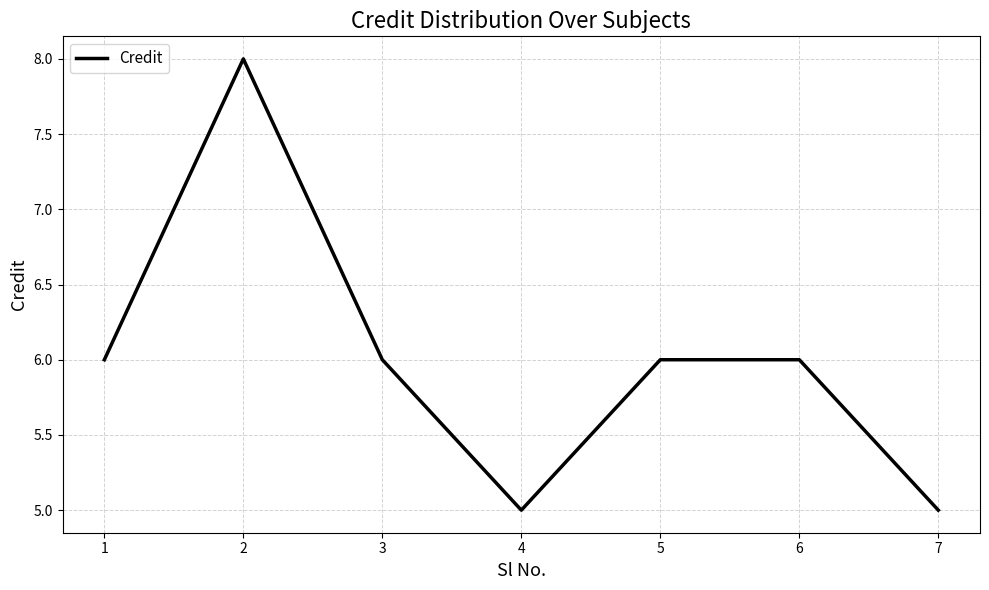

What is the sum of the values at 5 and 7?

11